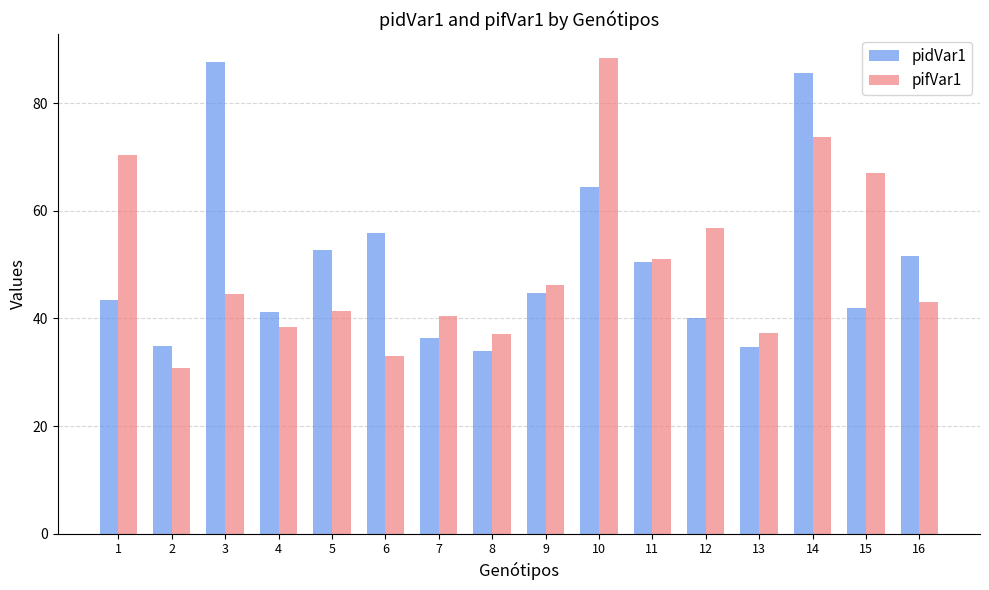

Count the number of categories in the chart.

16